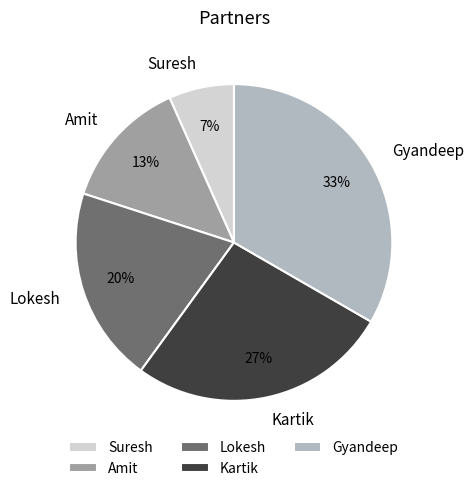

Which has a higher value, Amit or Gyandeep?

Gyandeep